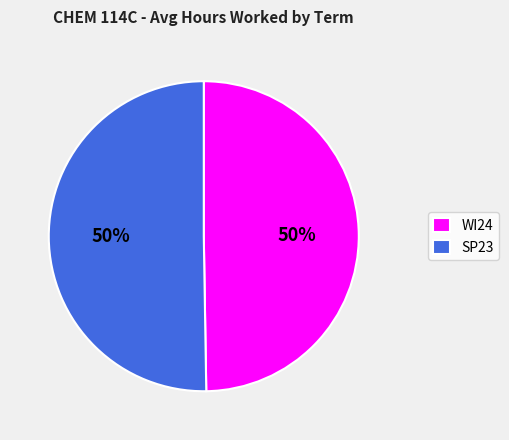

Approximately how many times larger is the value at SP23 compared to WI24?

1.0